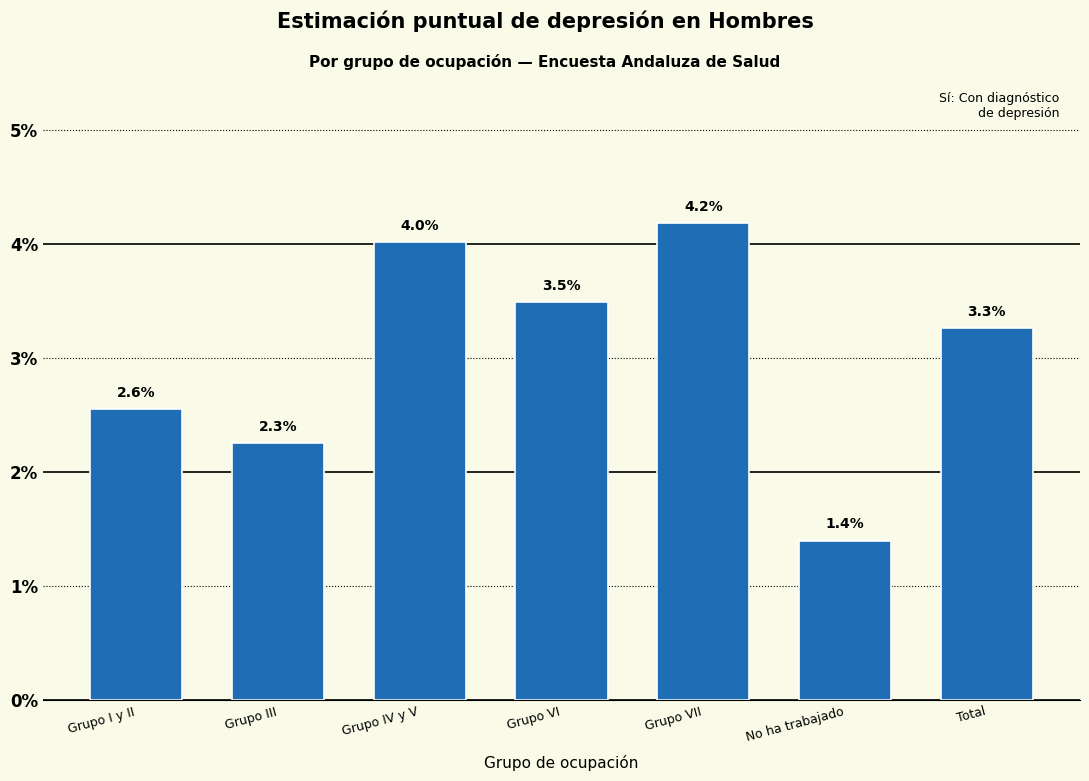

Are the bars horizontal?

No